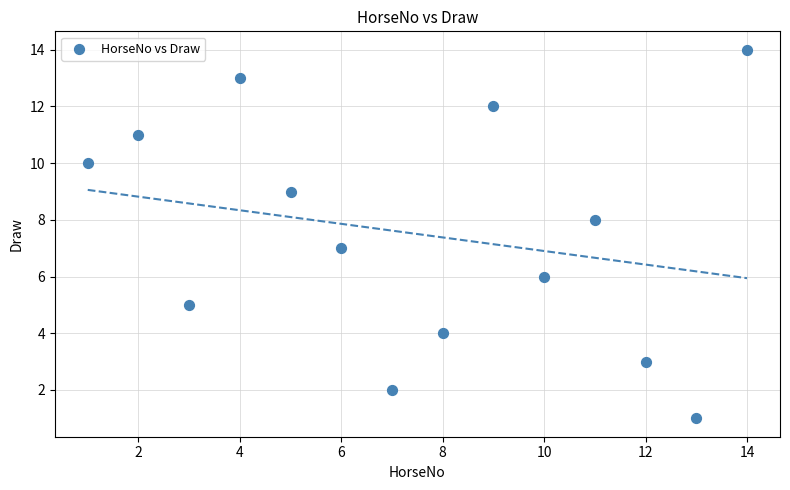

What is the range of Y values (max minus min)?

13